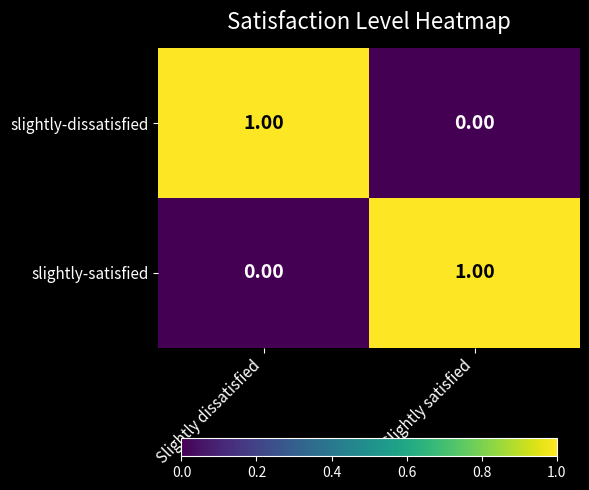

Rank the categories by slightly-dissatisfied value from lowest to highest.

Slightly satisfied, Slightly dissatisfied